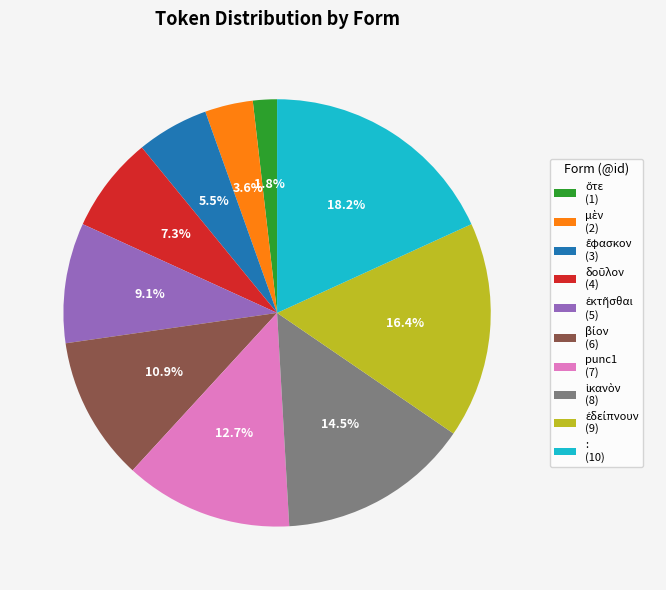

Is there any slice that represents more than half of the pie?

No